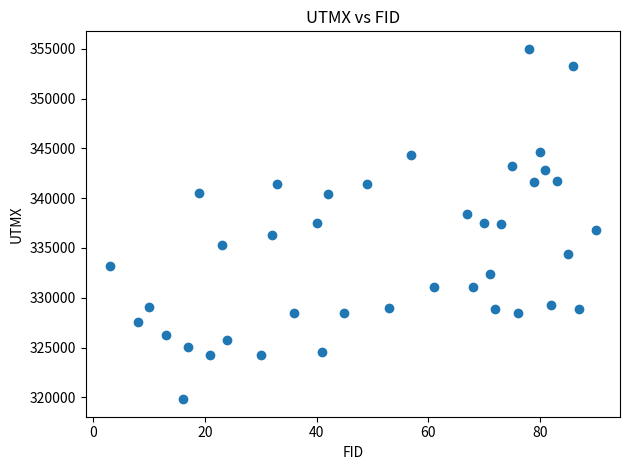

What is the range of X values (max minus min)?

87.0